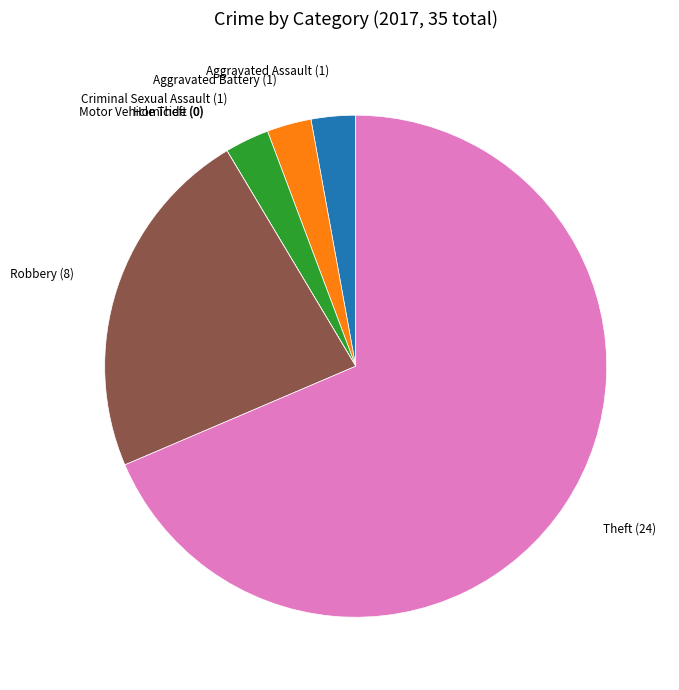

Which category has the biggest portion of the pie?

Theft